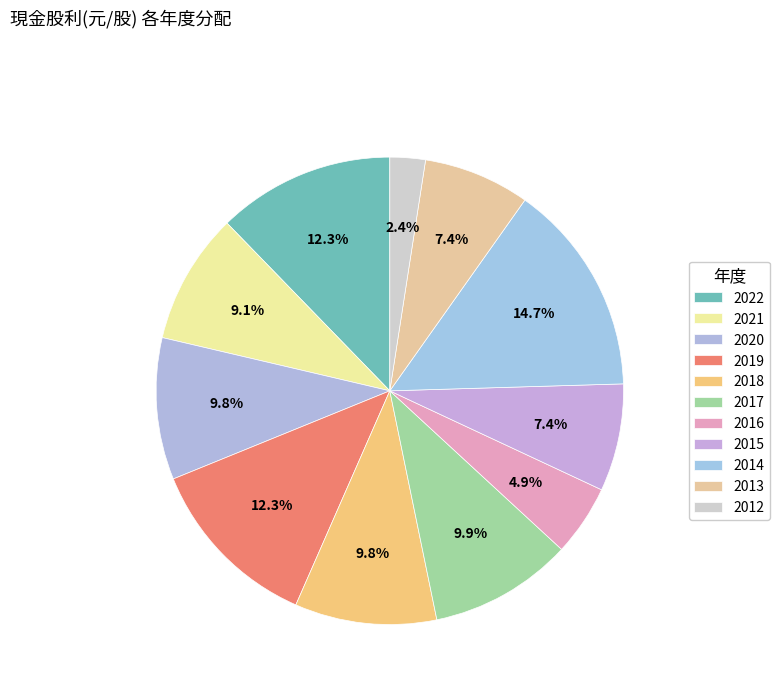

Which slice is the smallest?

2012